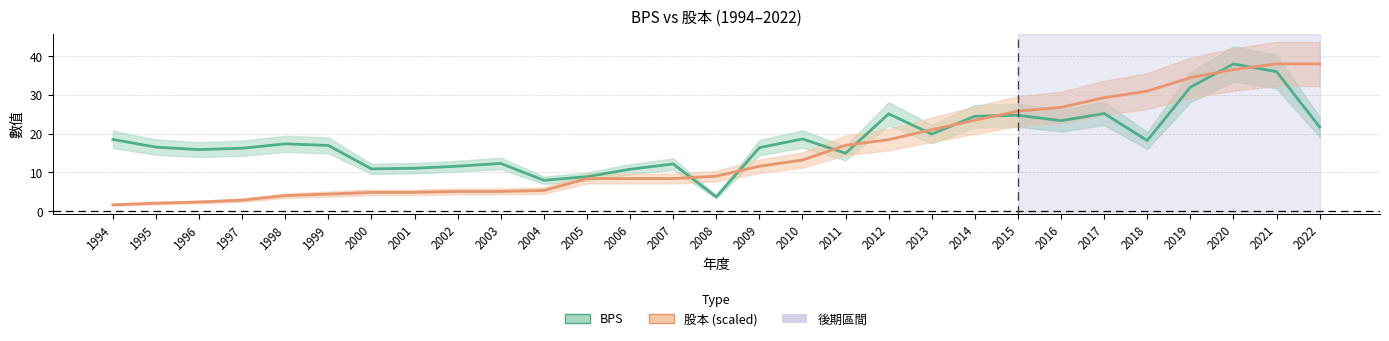

Does the chart have visible grid lines?

Yes